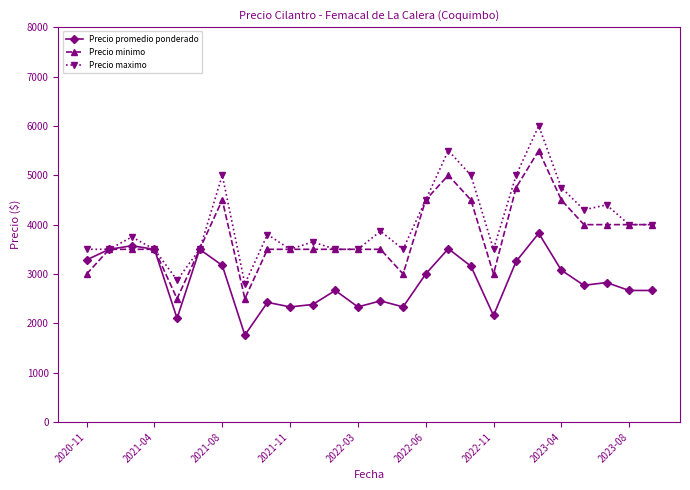

True or false: Precio minimo has more than 2 interior local peaks.

True